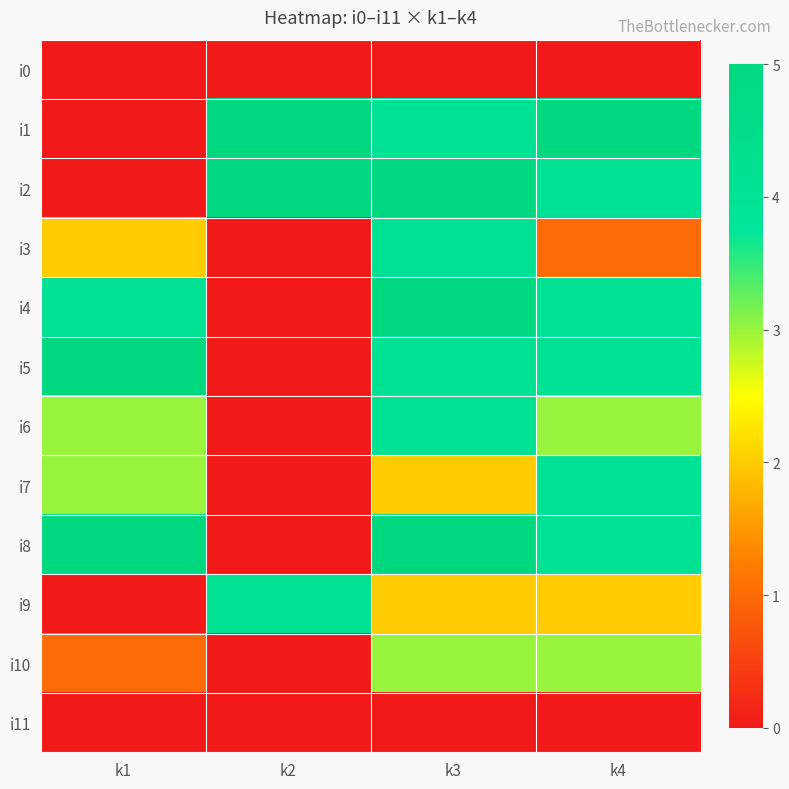

Reading left to right, transcribe all the data shown in this chart.

i0: k1=0	k2=0	k3=0	k4=0
i1: k1=0	k2=5	k3=4	k4=5
i2: k1=0	k2=5	k3=5	k4=4
i3: k1=2	k2=0	k3=4	k4=1
i4: k1=4	k2=0	k3=5	k4=4
i5: k1=5	k2=0	k3=4	k4=4
i6: k1=3	k2=0	k3=4	k4=3
i7: k1=3	k2=0	k3=2	k4=4
i8: k1=5	k2=0	k3=5	k4=4
i9: k1=0	k2=4	k3=2	k4=2
i10: k1=1	k2=0	k3=3	k4=3
i11: k1=0	k2=0	k3=0	k4=0